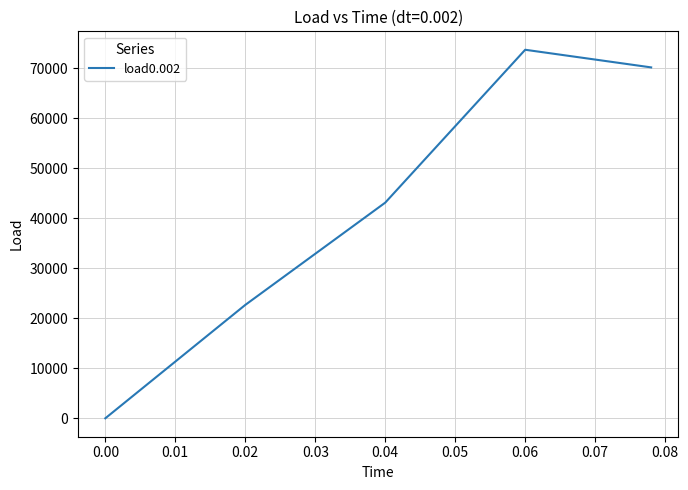

How many lines are shown in the chart?

1